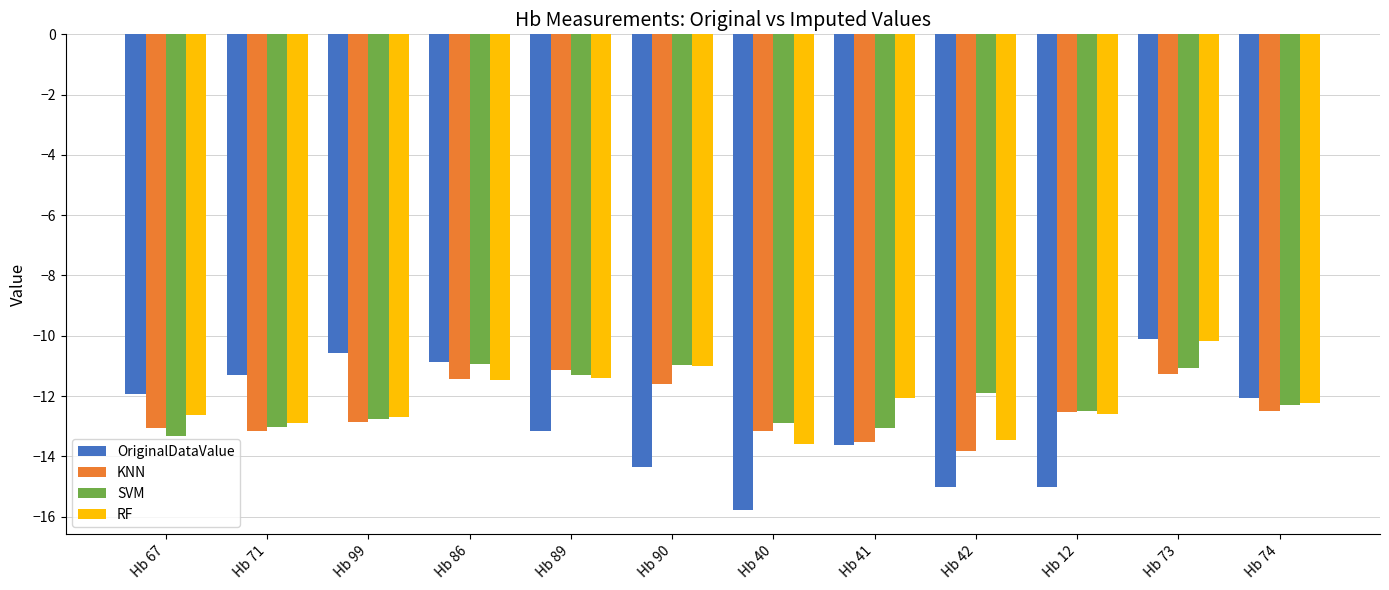

Is the value of SVM at Hb 86 greater than the value of OriginalDataValue at Hb 99?

No